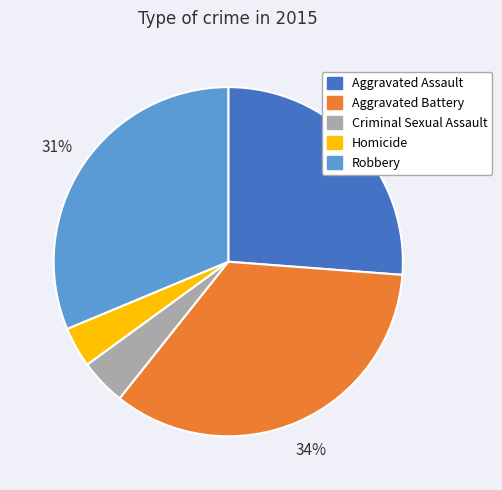

Do Robbery and Aggravated Assault together represent more than half of the pie?

Yes